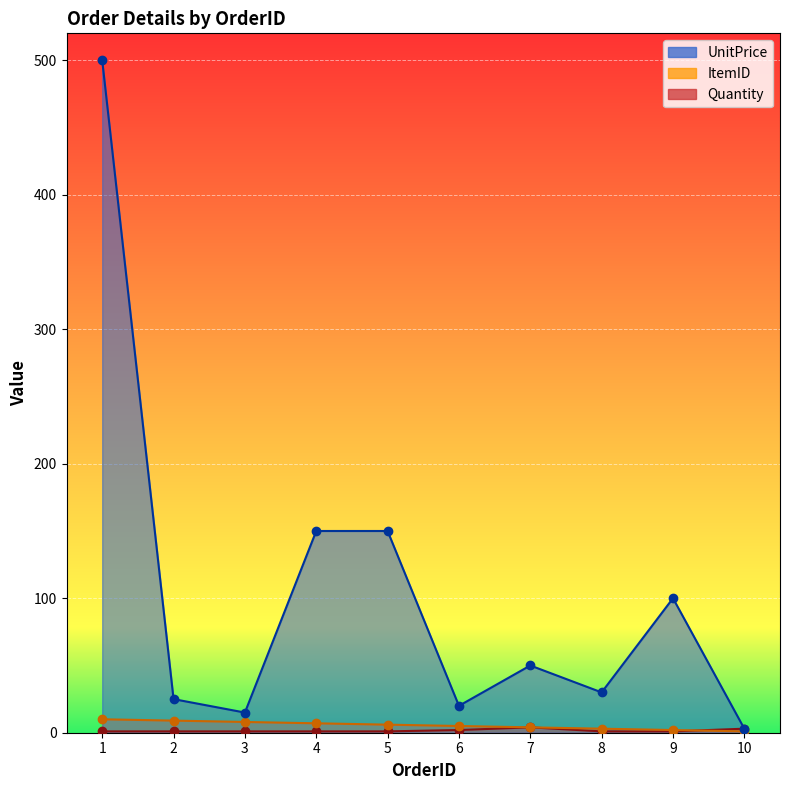

Which has a higher value, 4 or 8?

4